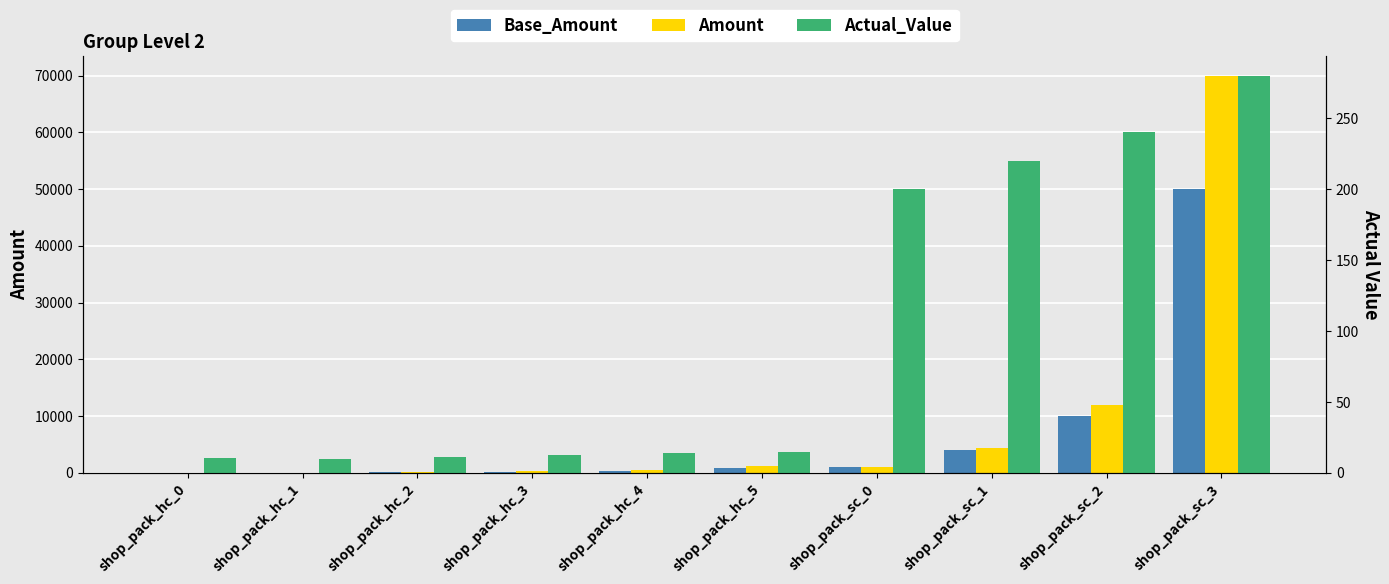

Rank the categories by Amount value from lowest to highest.

shop_pack_hc_0, shop_pack_hc_1, shop_pack_hc_2, shop_pack_hc_3, shop_pack_hc_4, shop_pack_sc_0, shop_pack_hc_5, shop_pack_sc_1, shop_pack_sc_2, shop_pack_sc_3